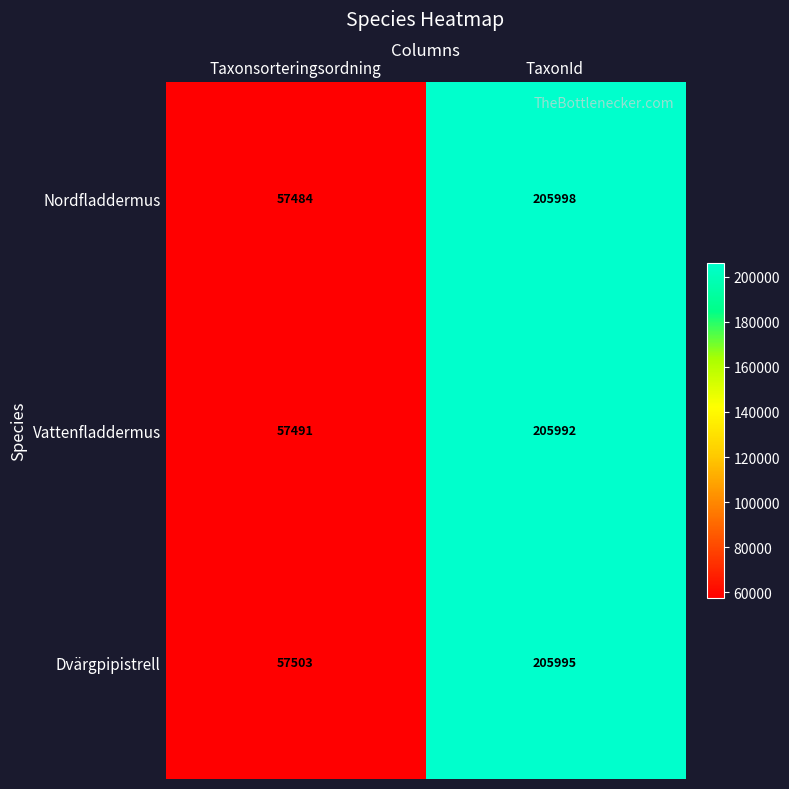

What is the greatest value displayed?

205998